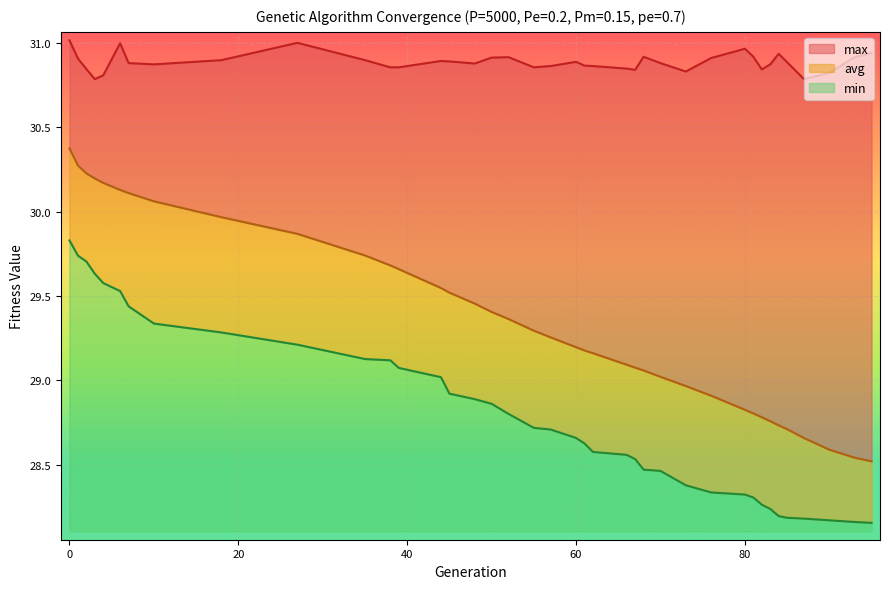

What is the average value of the avg series?

29.4